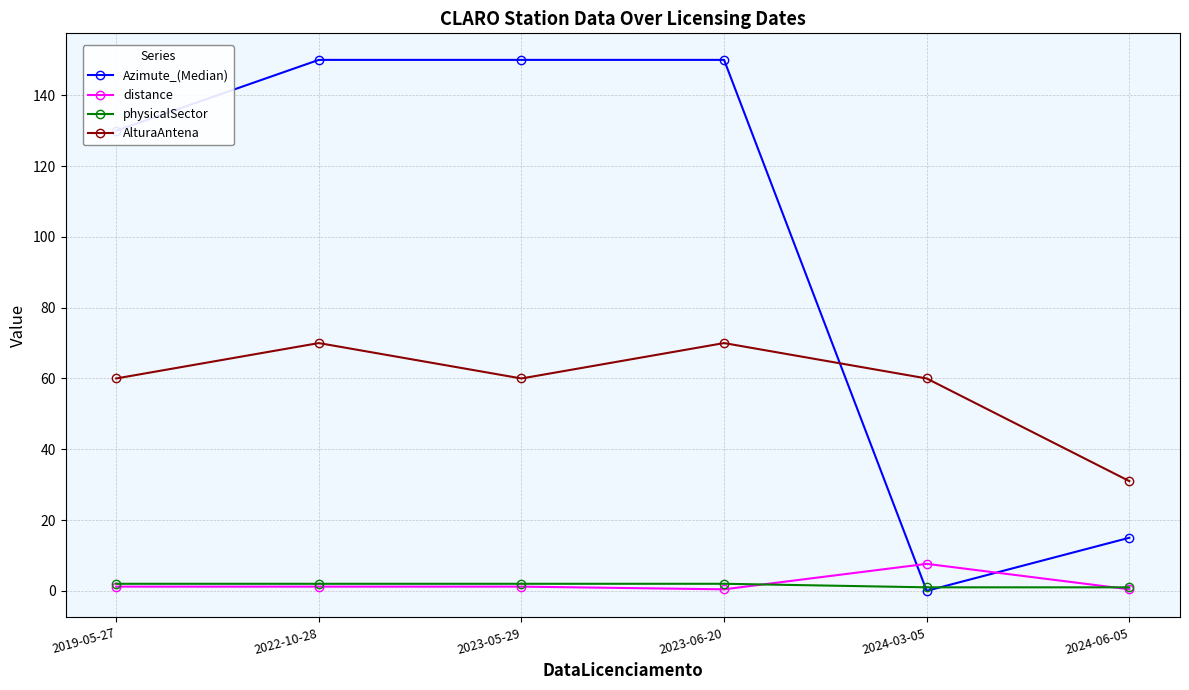

Reading left to right, list all the values displayed in this chart.

Azimute_(Median): 130.0	150.0	150.0	150.0	0.0	15.0
distance: 1.2	1.2	1.2	0.4	7.6	0.4
physicalSector: 2.0	2.0	2.0	2.0	1.0	1.0
AlturaAntena: 60.0	70.0	60.0	70.0	60.0	31.0